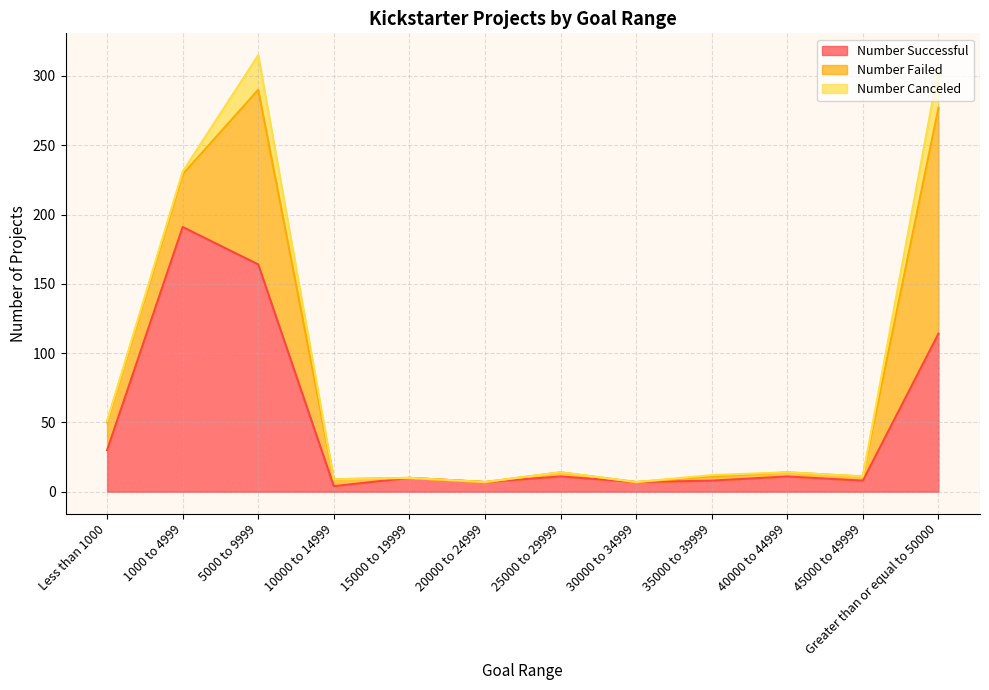

Which series ends up on top after the final intersection of Number Failed and Number Successful?

Number Failed